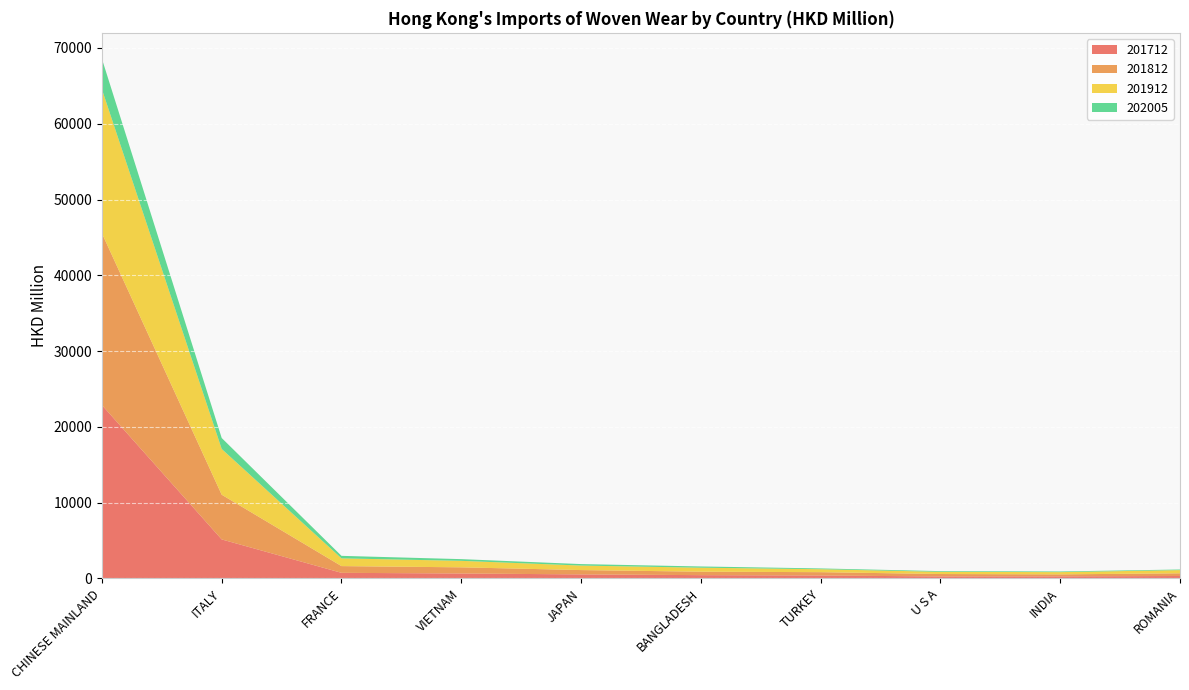

Reading right to left, list all the values displayed in this chart.

201712: 311.1	259.8	250.0	377.8	423.4	522.7	641.6	728.8	5137.9	22869.8
201812: 354.6	265.3	321.4	439.2	456.3	570.8	813.8	888.9	5901.1	22671.9
201912: 422.5	296.2	290.2	388.5	526.5	595.0	855.5	1020.7	6036.7	19004.6
202005: 80.1	86.1	93.0	104.3	163.1	194.7	225.9	331.8	1446.8	4021.7